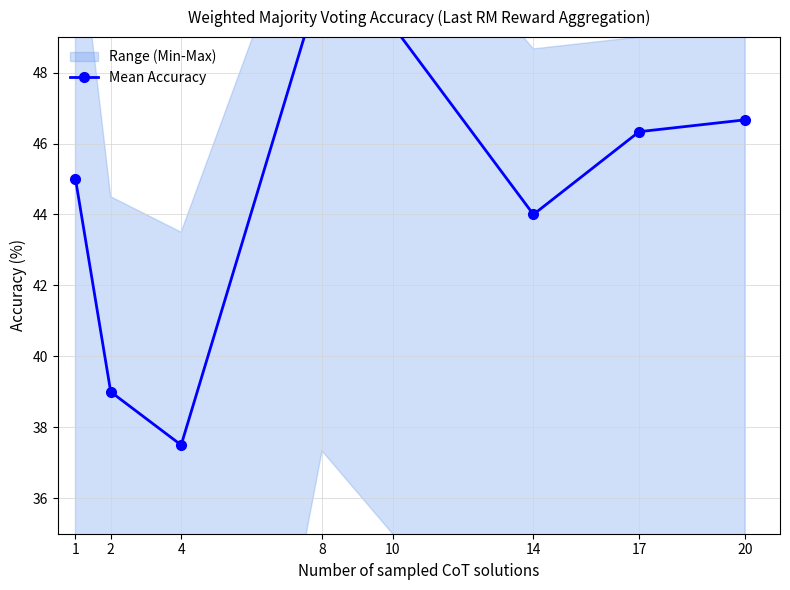

What is the greatest value displayed?

50.7